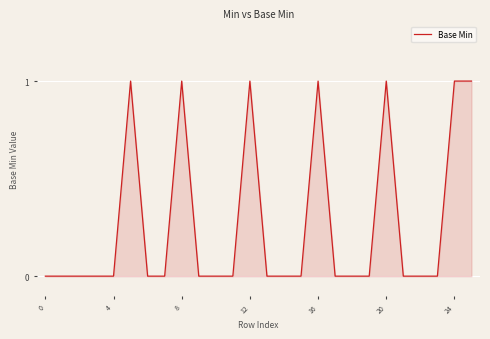

How many lines are shown in the chart?

1